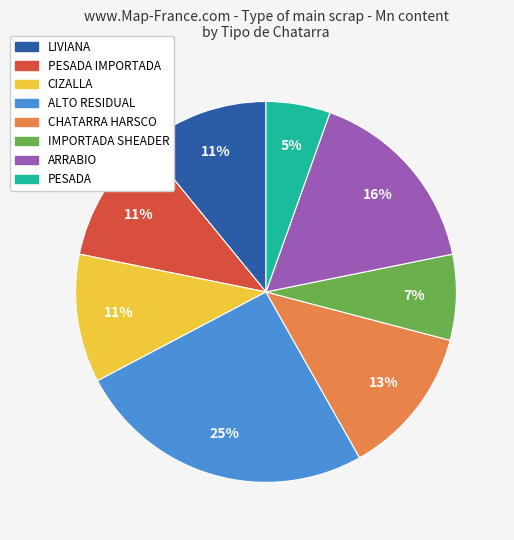

Is there any slice that represents more than half of the pie?

No